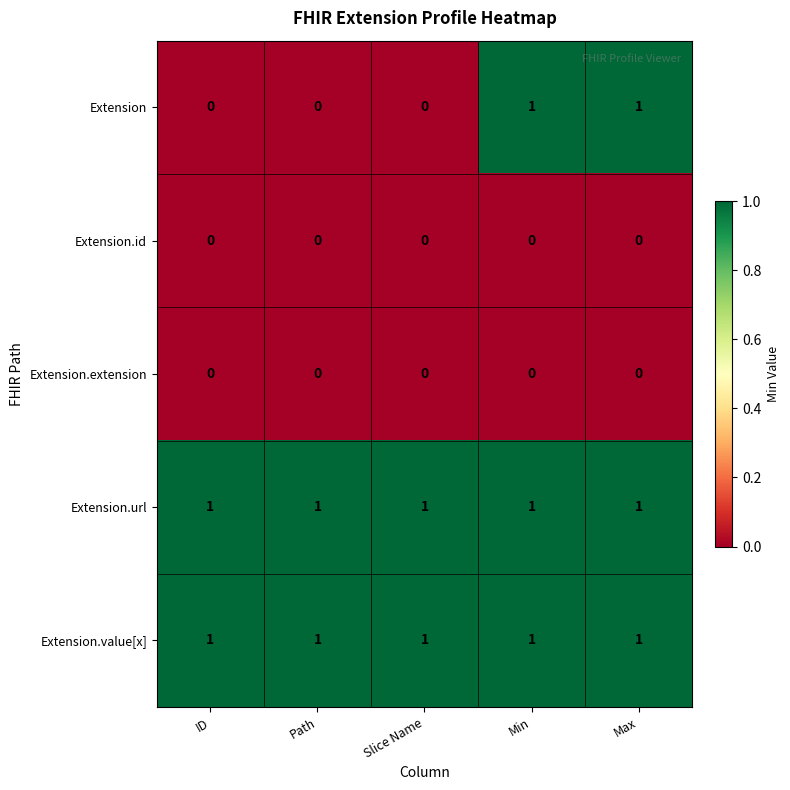

At how many categories does at least one series exceed 0?

5